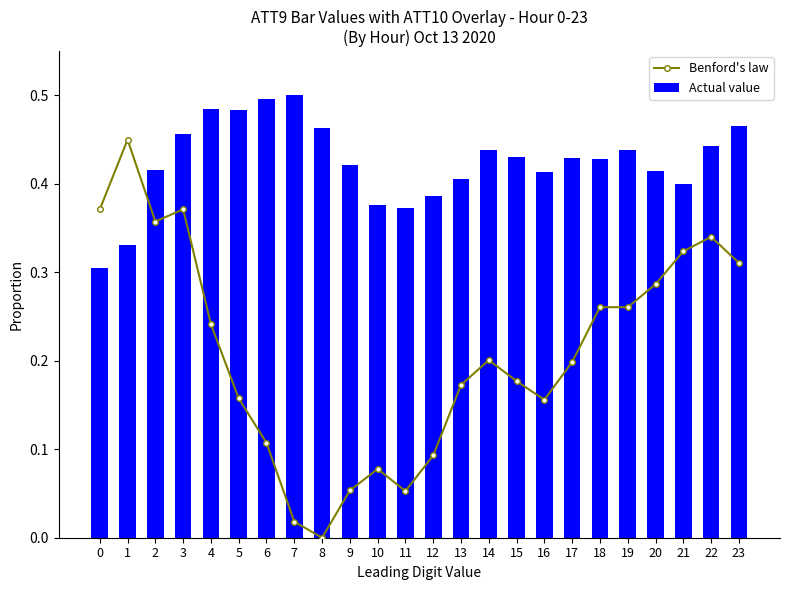

Which series has the largest total across all categories?

Actual value